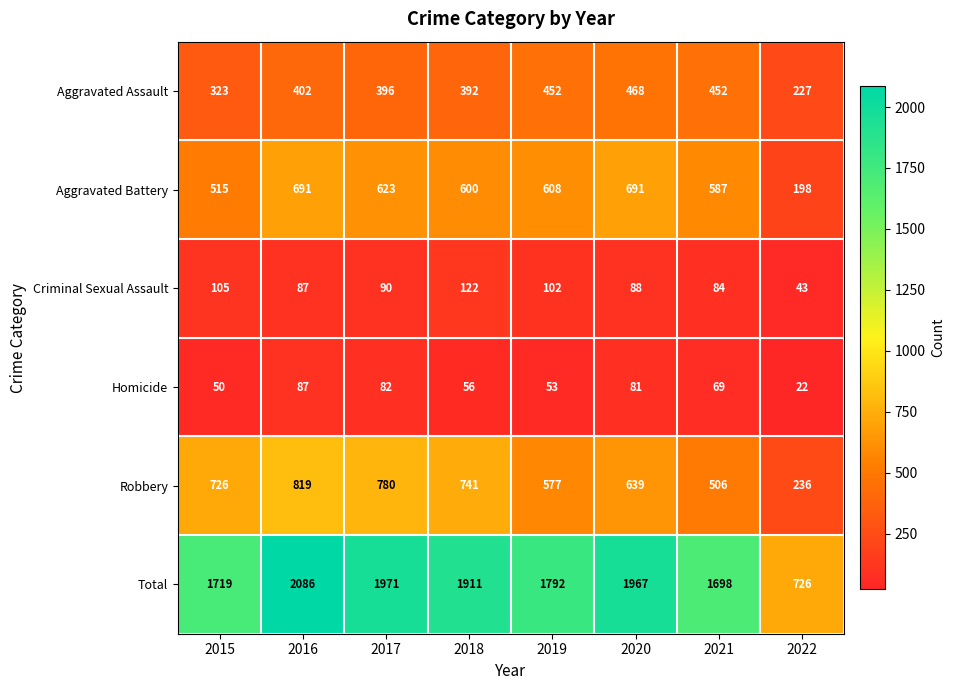

What value does the Aggravated Battery series have at 2021?

587